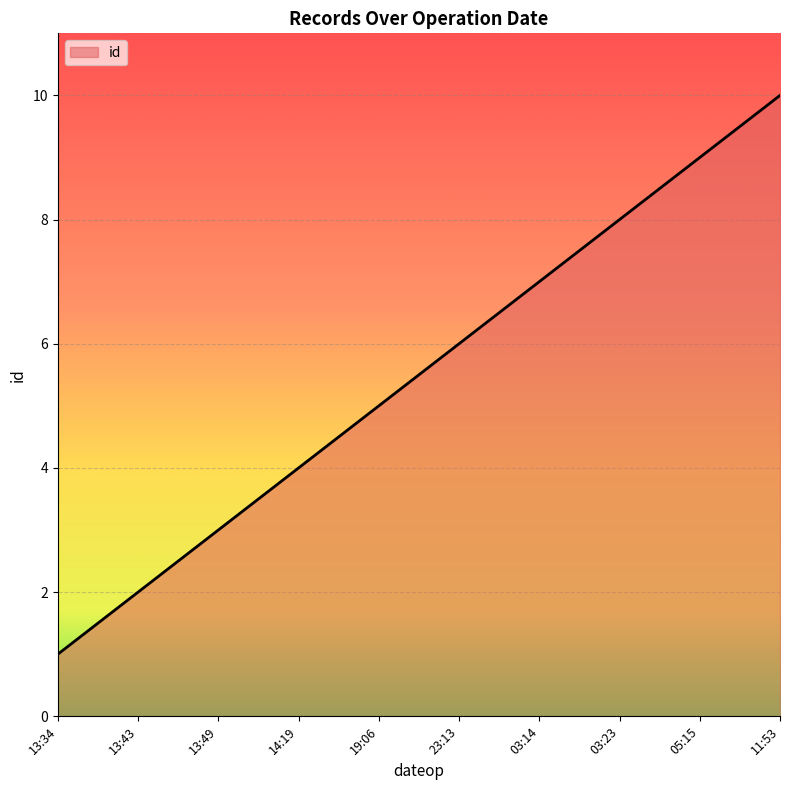

Rank the categories by value from lowest to highest.

13:34, 13:43, 13:49, 14:19, 19:06, 23:13, 03:14, 03:23, 05:15, 11:53